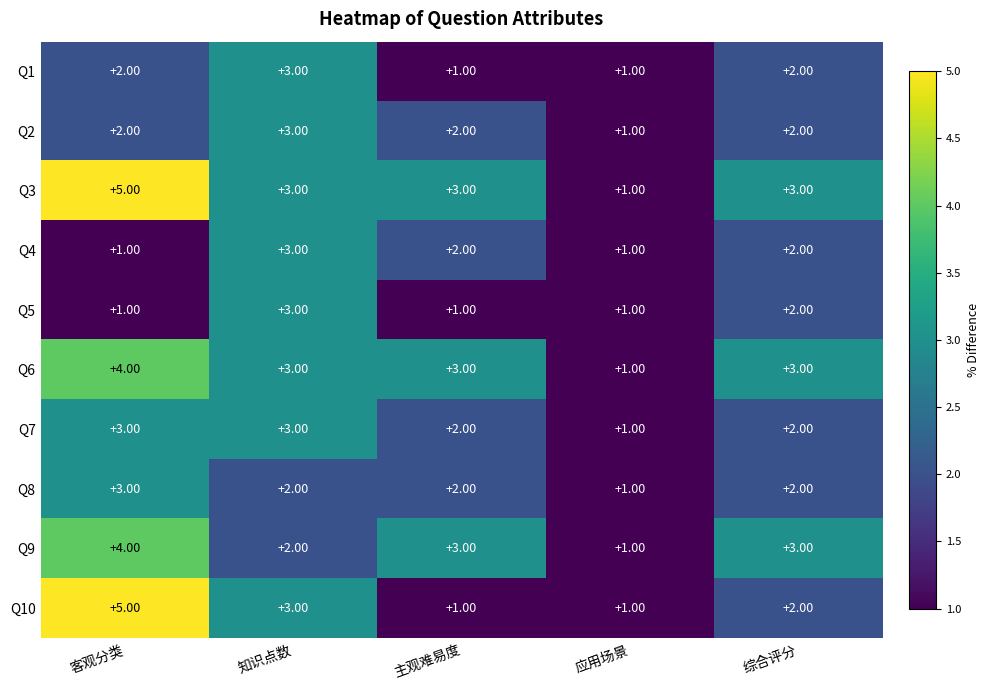

Is the value of Q1 at 知识点数 greater than the value of Q2 at 应用场景?

Yes